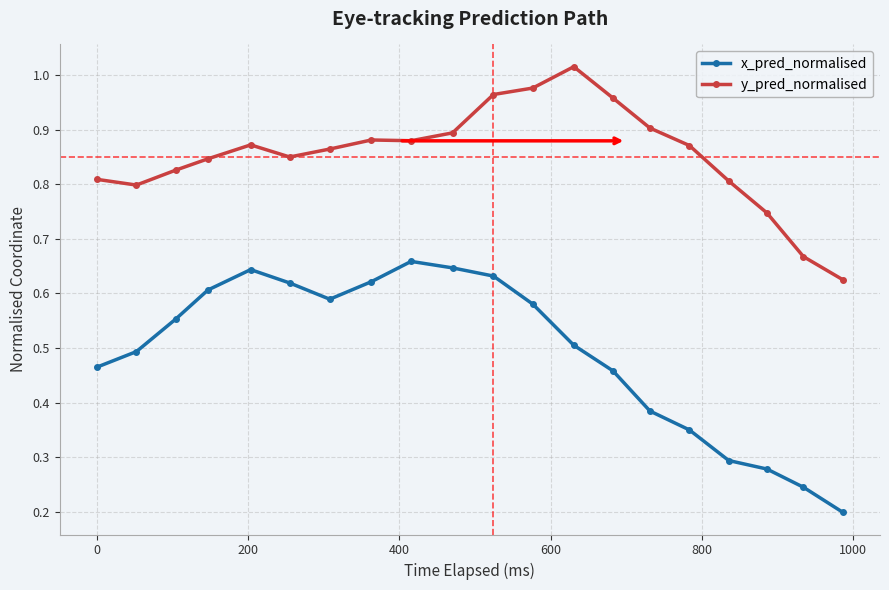

Which series has the widest spread of values?

x_pred_normalised